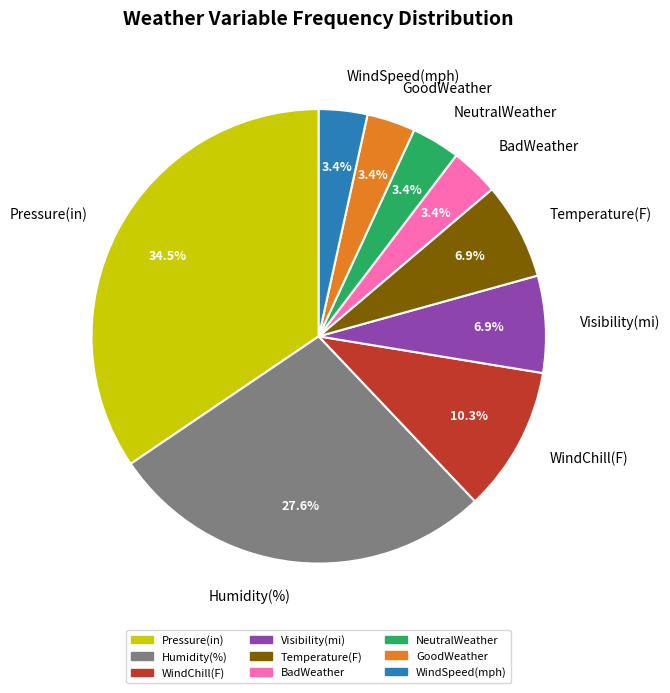

To the nearest percent, what is the average slice percentage?

11%